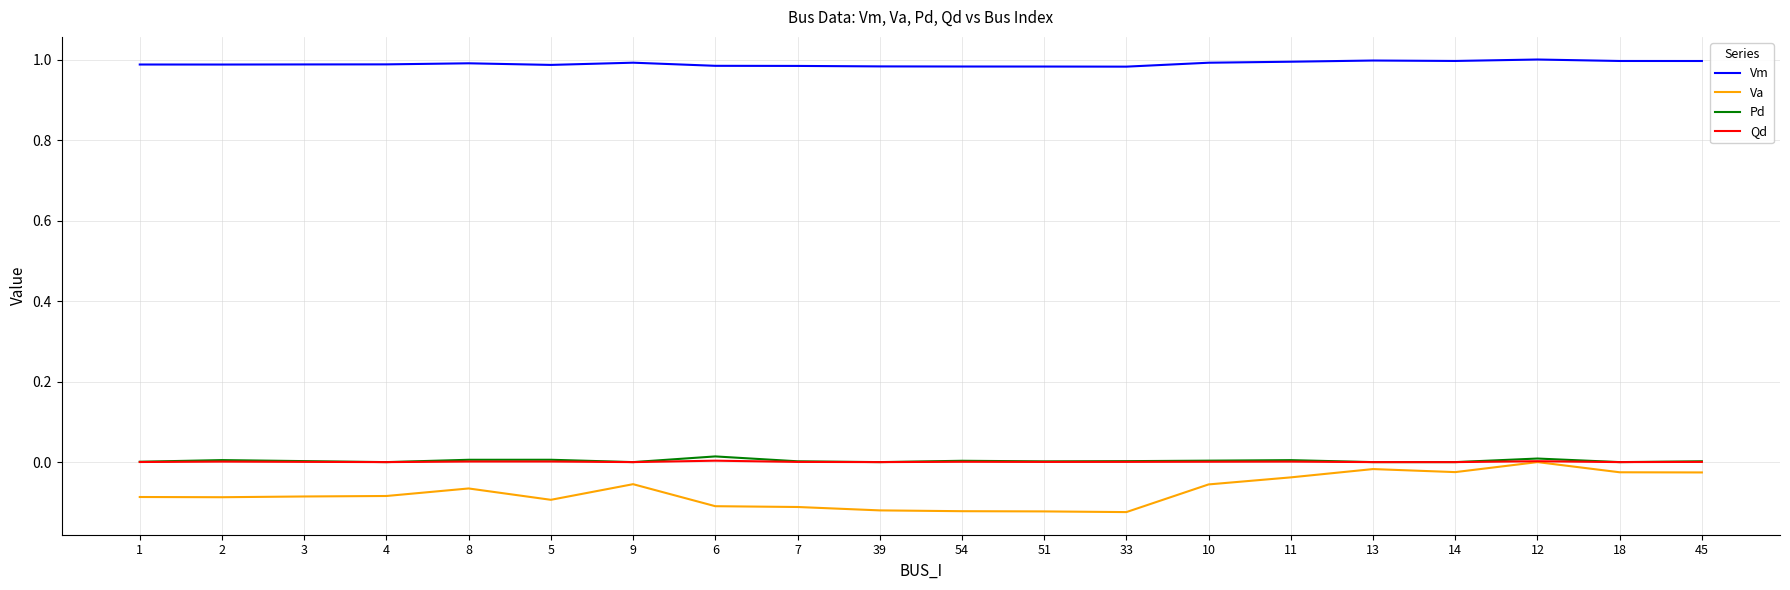

What position from the left is 33?

13